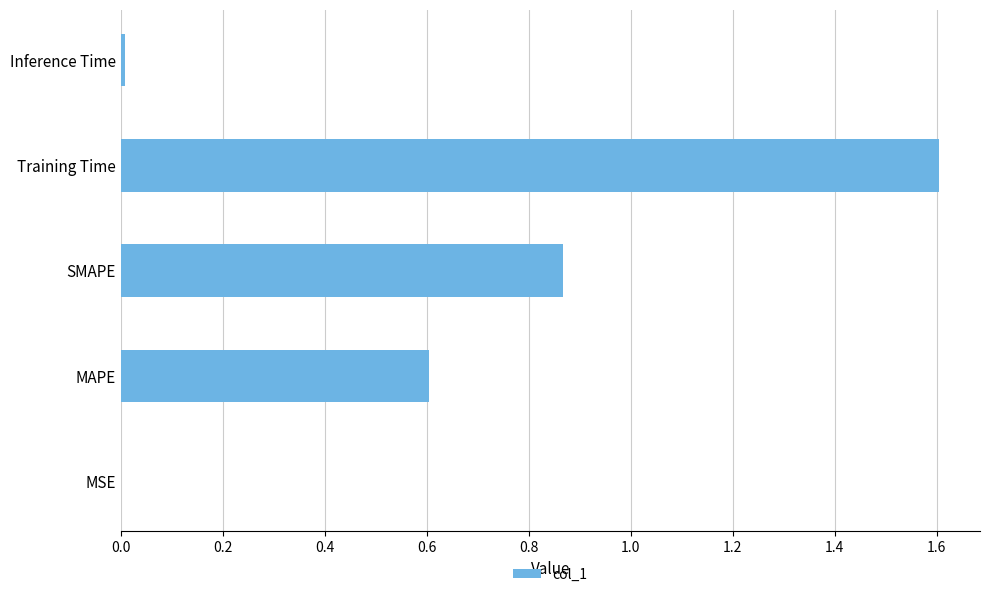

What is the sum of all values?

3.1